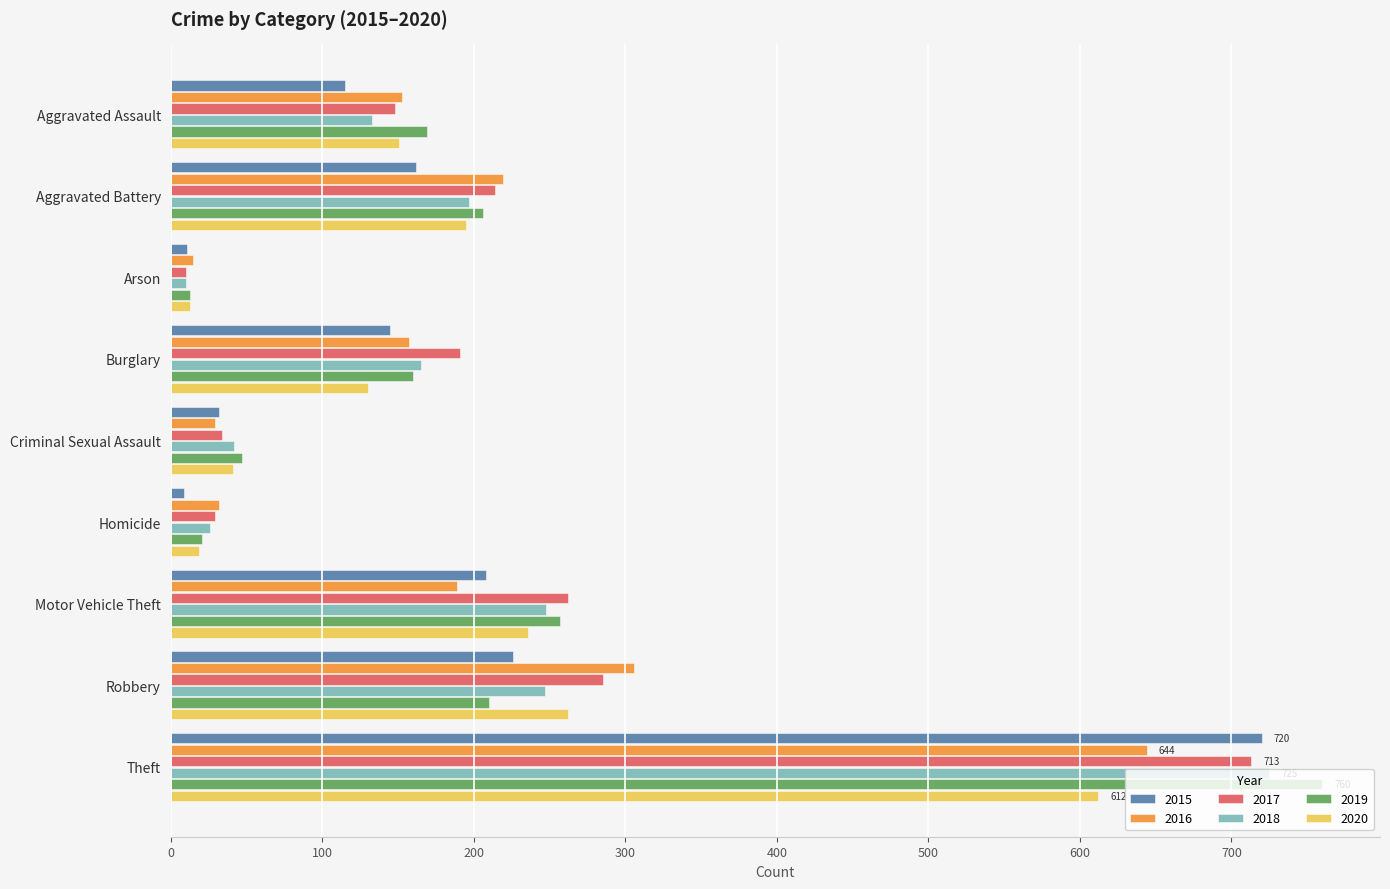

What is the difference between the second highest and second lowest values in the 2019 series?

236